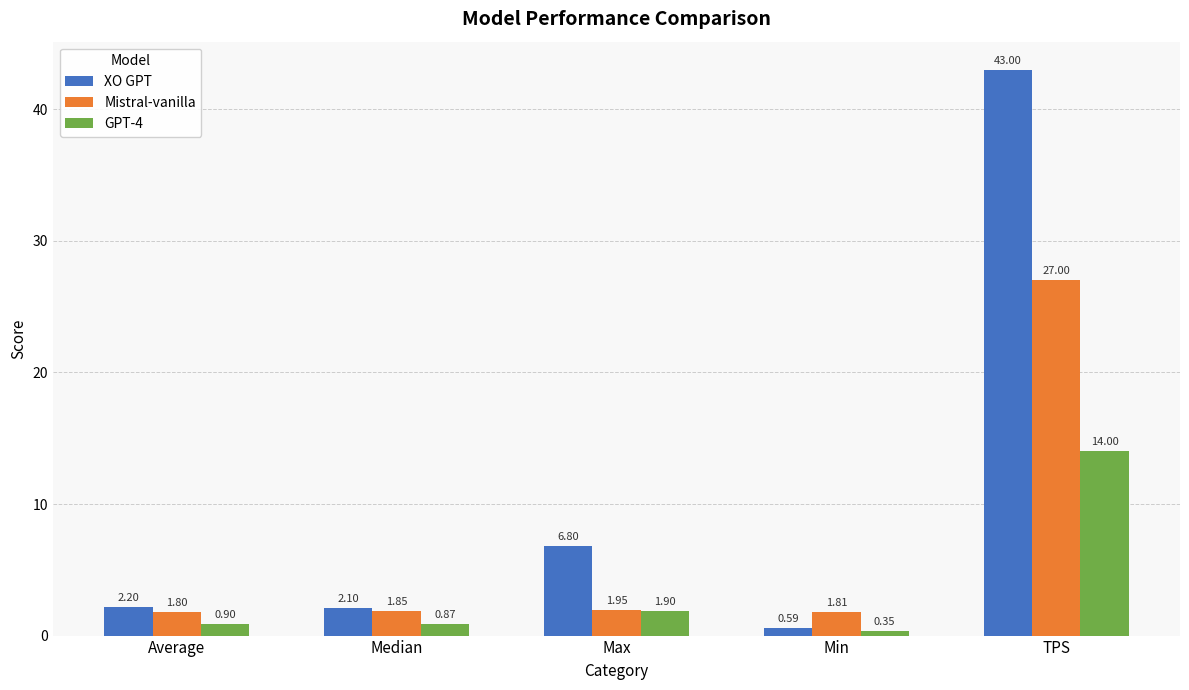

Between Max and TPS, which series saw the biggest shift?

XO GPT